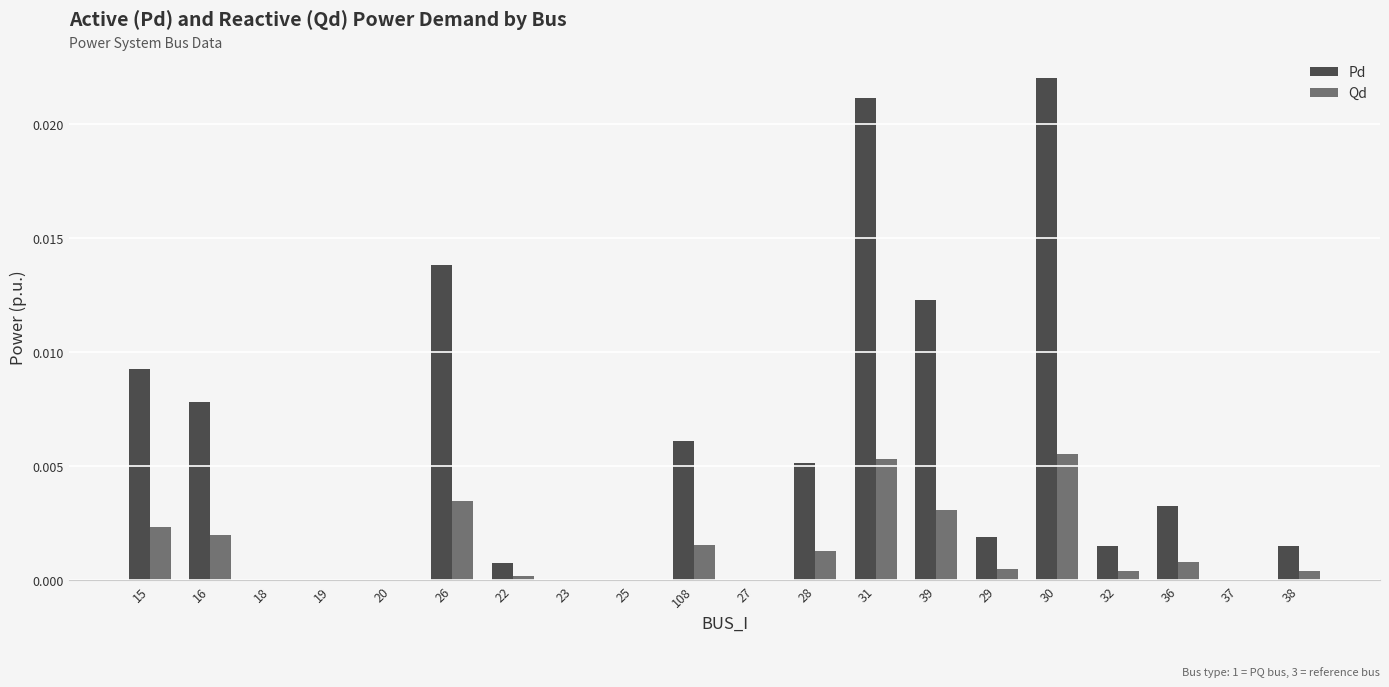

Which series has the largest range (max minus min)?

Pd